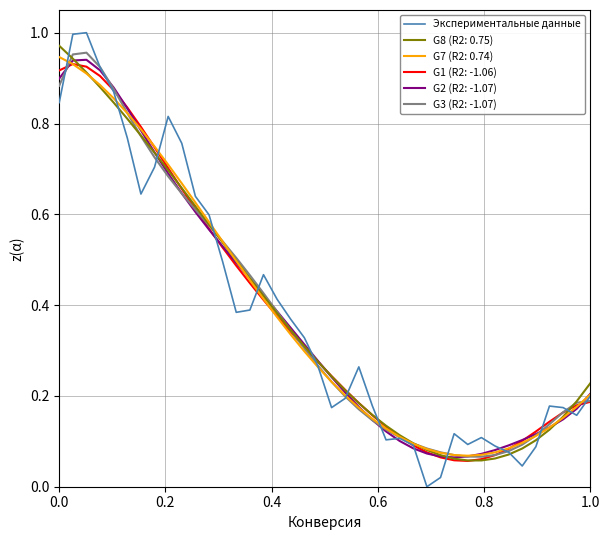

Which series has the widest spread of values?

Экспериментальные данные